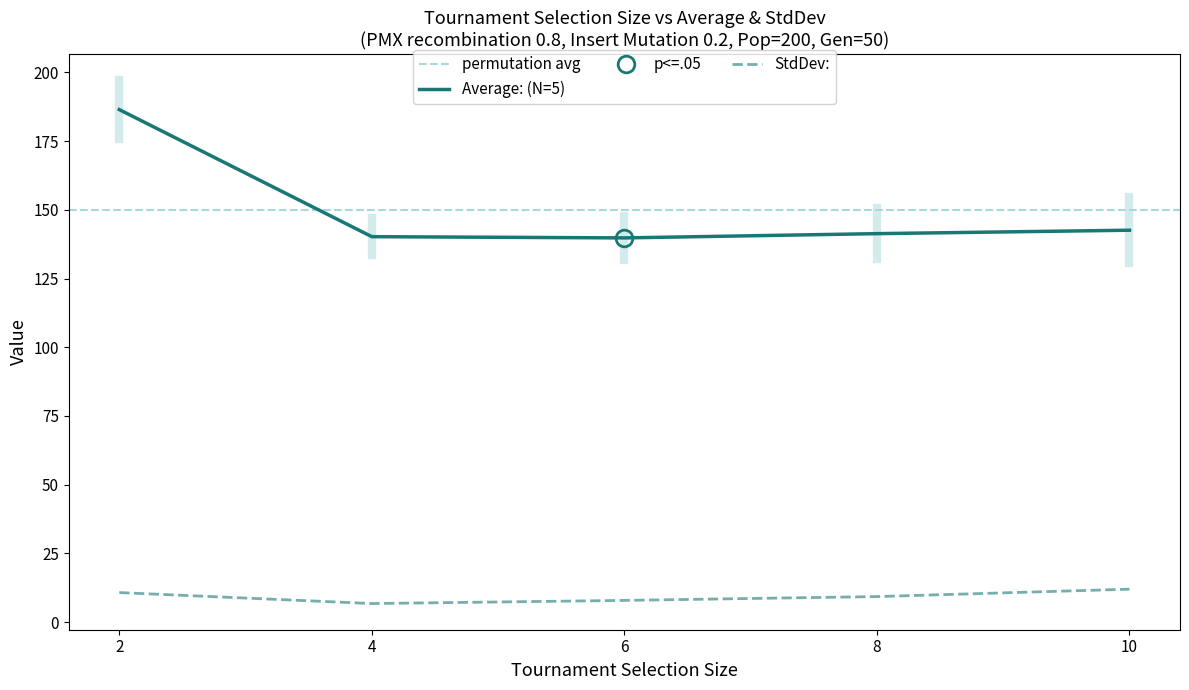

List the series in order of their overall mean, lowest first.

StdDev:, Average: